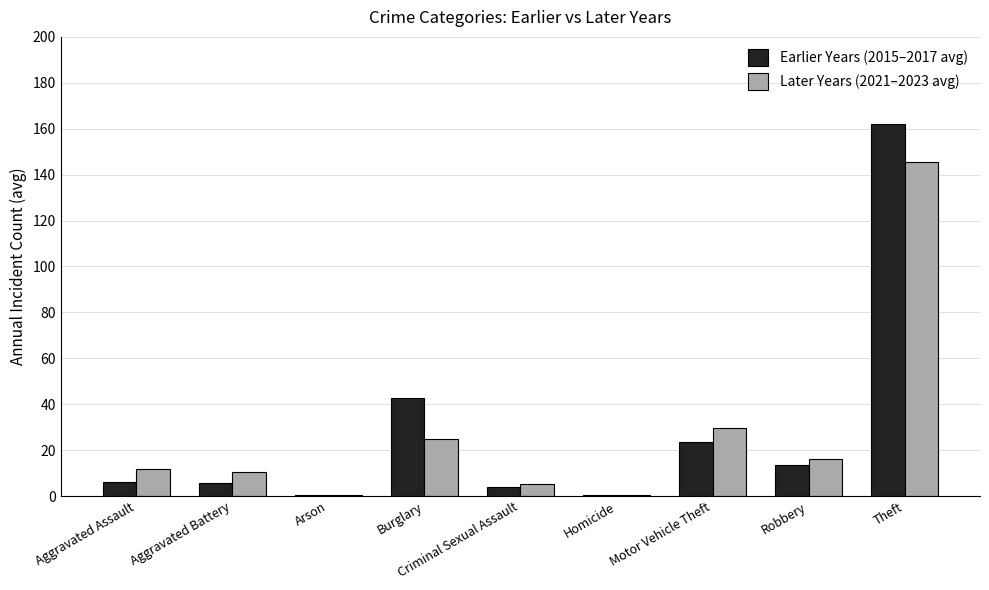

Are the bars horizontal?

No